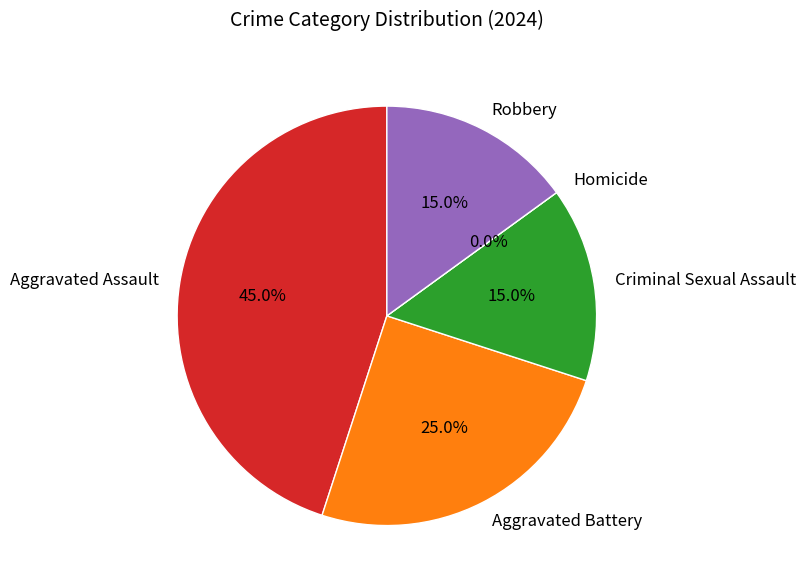

Does Aggravated Assault represent more than half of the total?

No